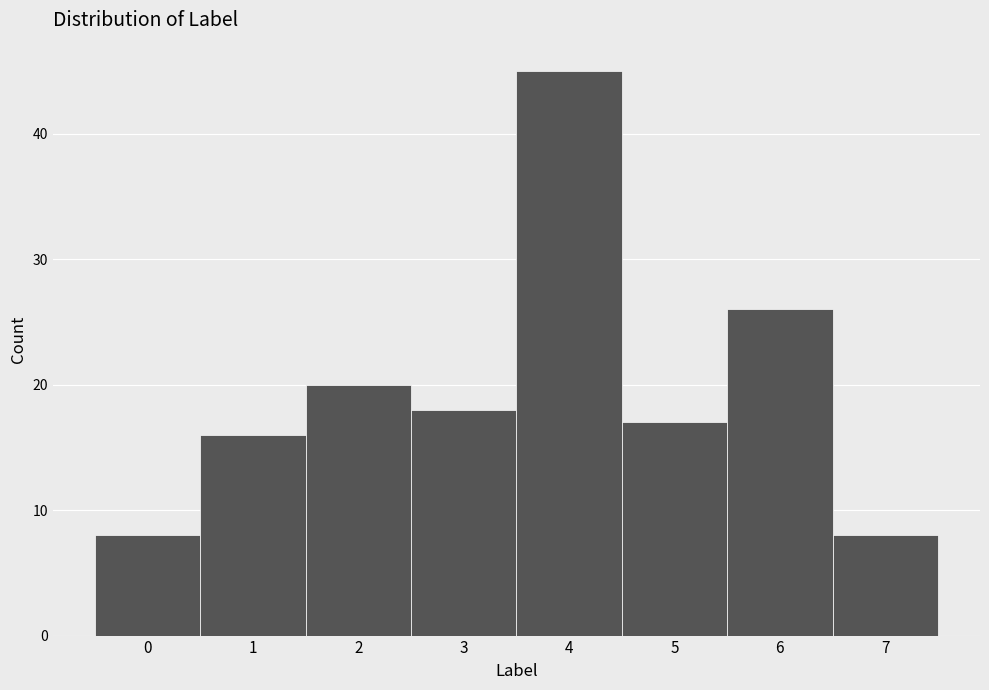

Reading left to right, transcribe this chart: for each bar, give the range it covers on the x-axis and its height. The values are not printed on the chart, so give them approximately, as read against the axis.

-0.5 to 0.5: 8
0.5 to 1.5: 16
1.5 to 2.5: 20
2.5 to 3.5: 18
3.5 to 4.5: 45
4.5 to 5.5: 17
5.5 to 6.5: 26
6.5 to 7.5: 8